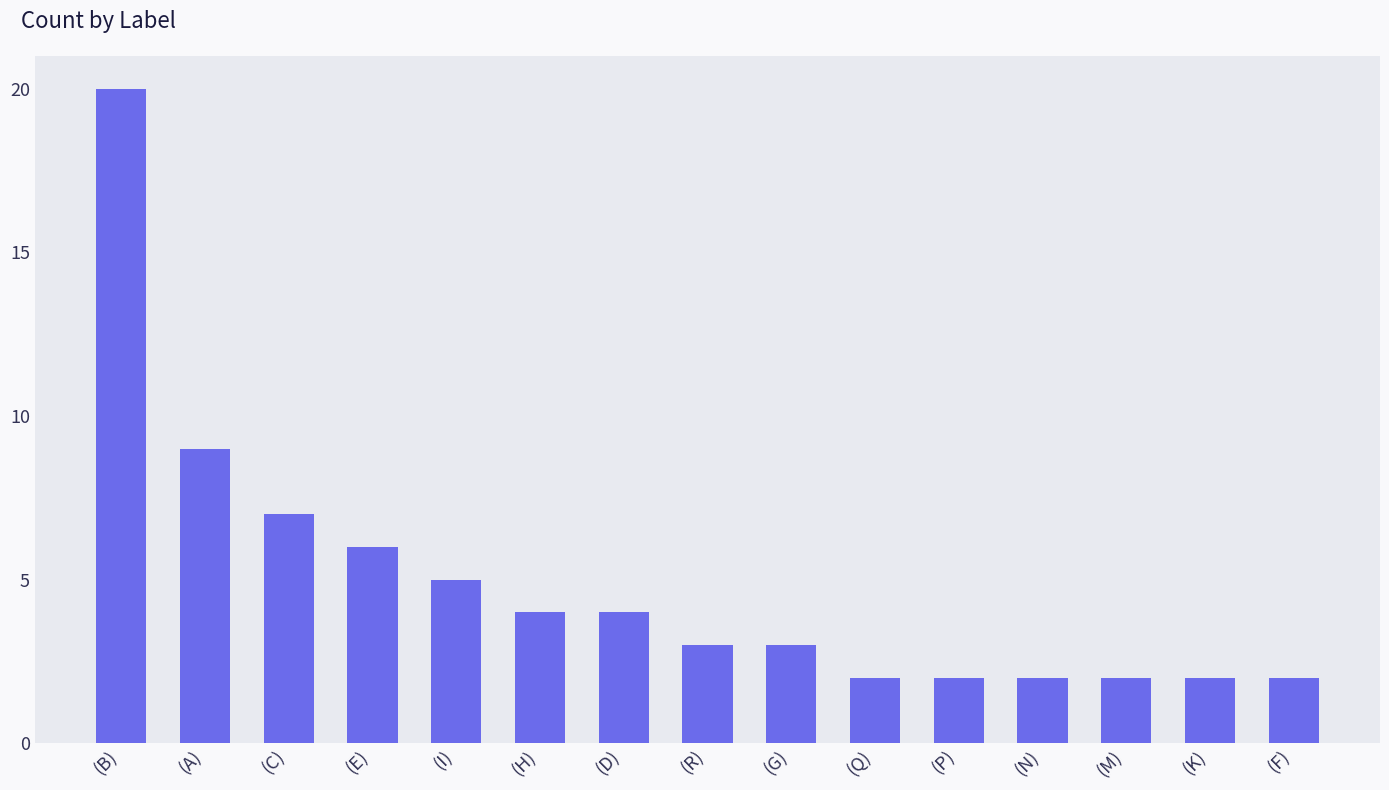

How many data points does each series have?

15